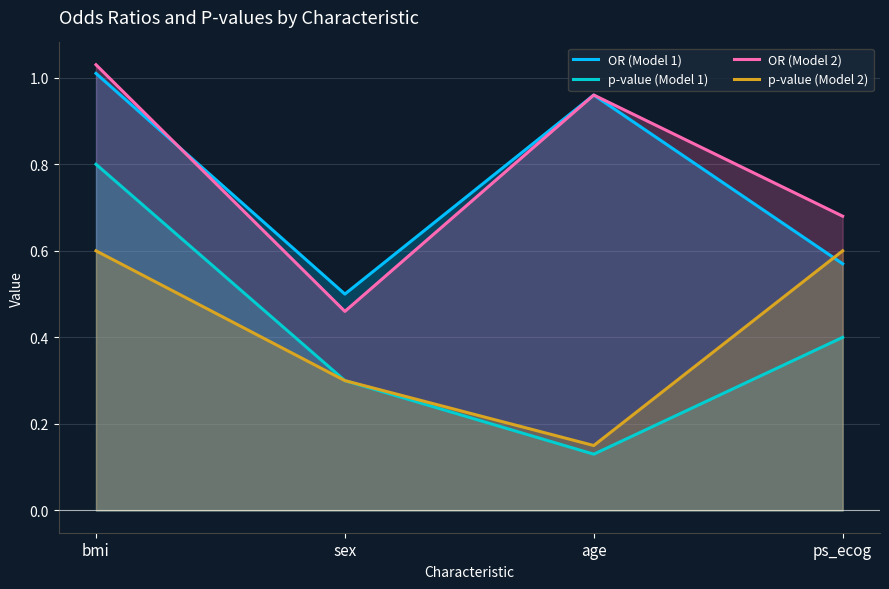

At how many categories does at least one series exceed 0?

4